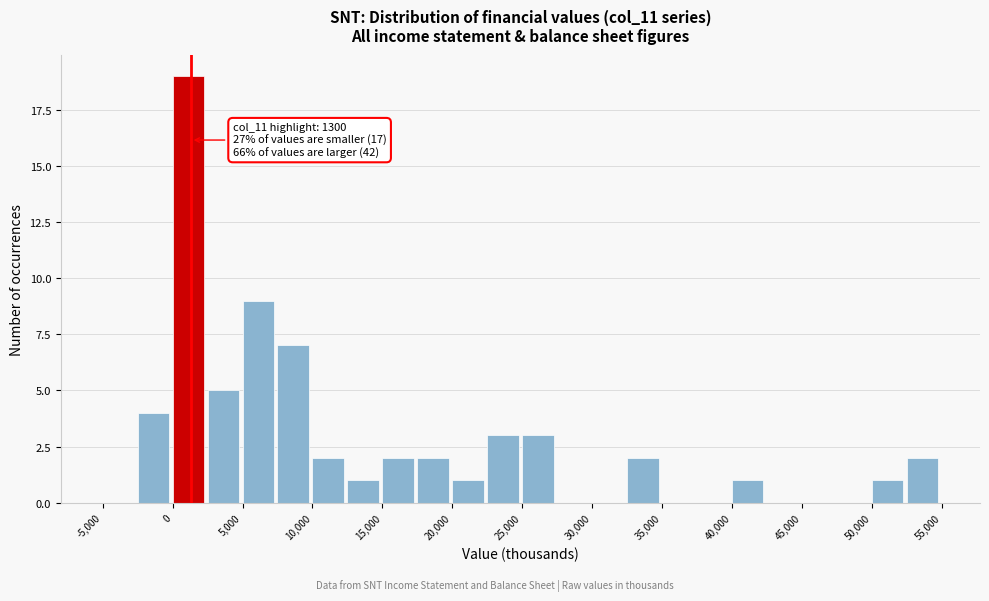

Which range on the x-axis has the tallest bar?

0 to 2500